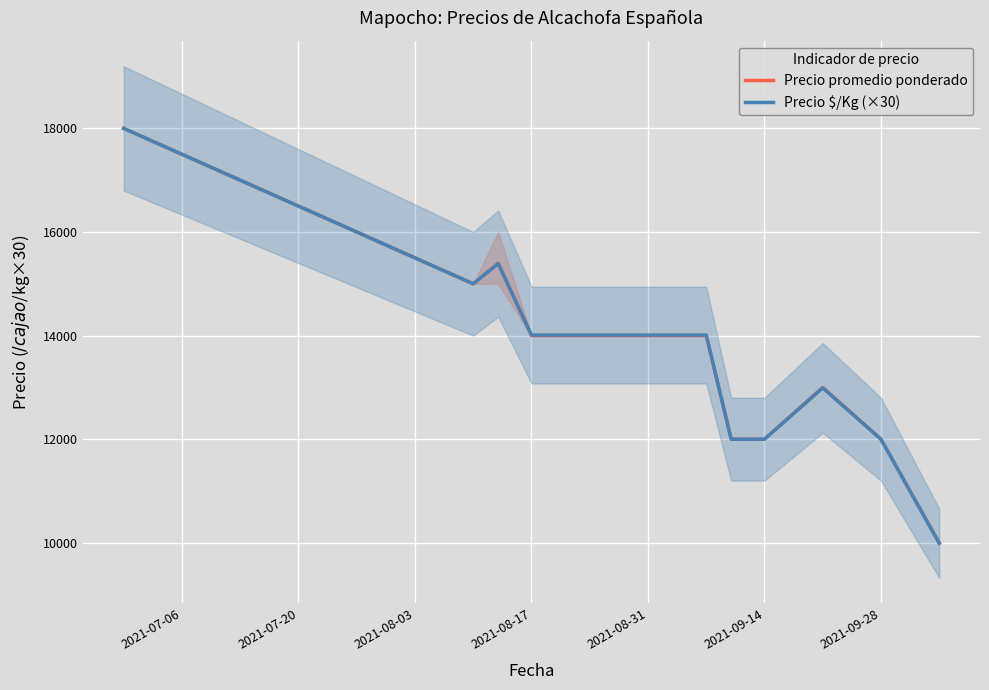

How many intersections are there between Precio $/Kg (×30) and Precio promedio ponderado?

1